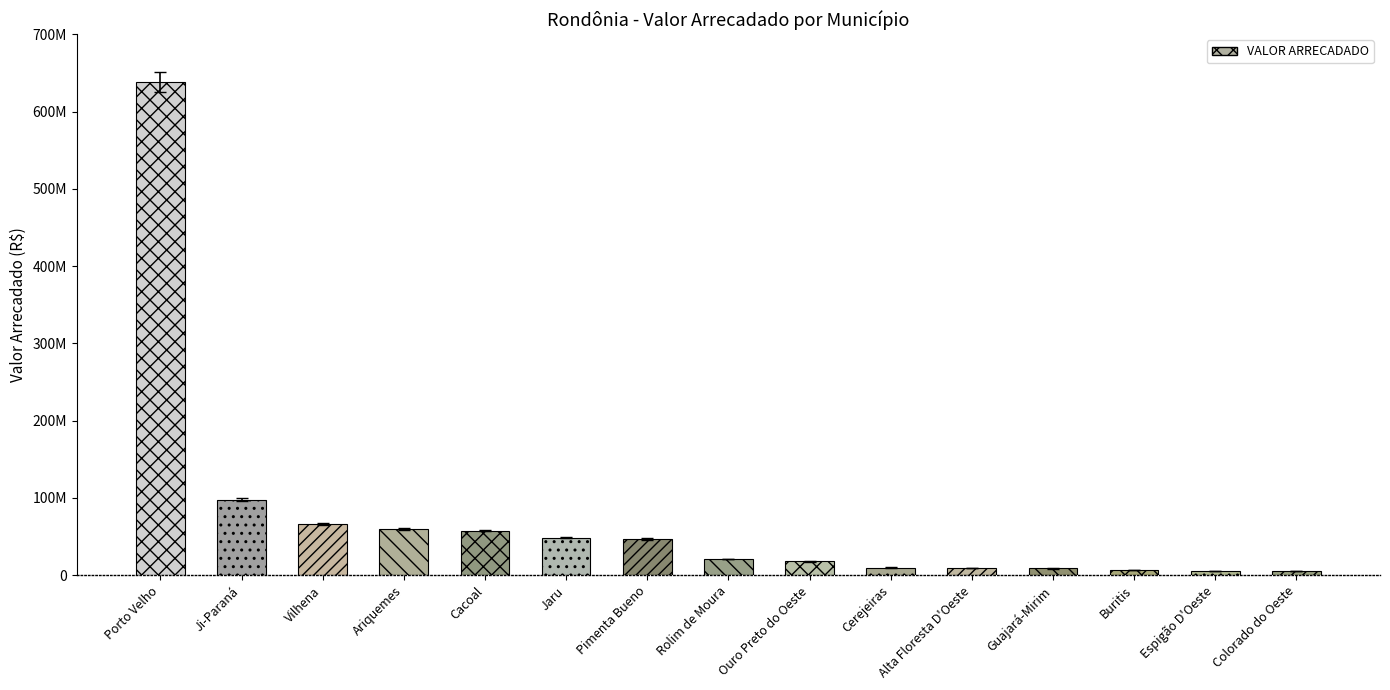

At which label is the value closest to 321817170?

Ji-Paraná